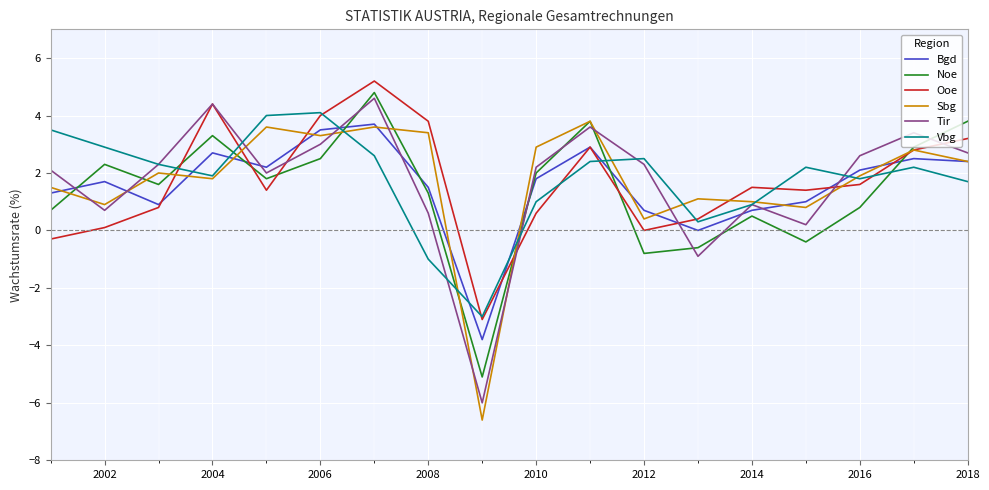

What is the lowest value of the Ooe series?

-3.1